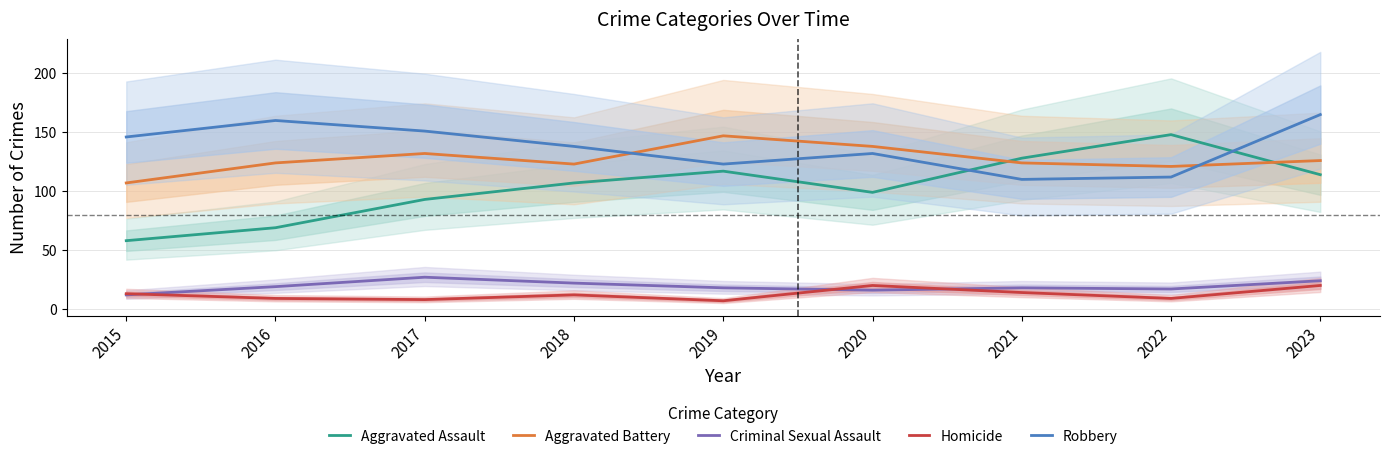

How many categories are shown in the chart?

9